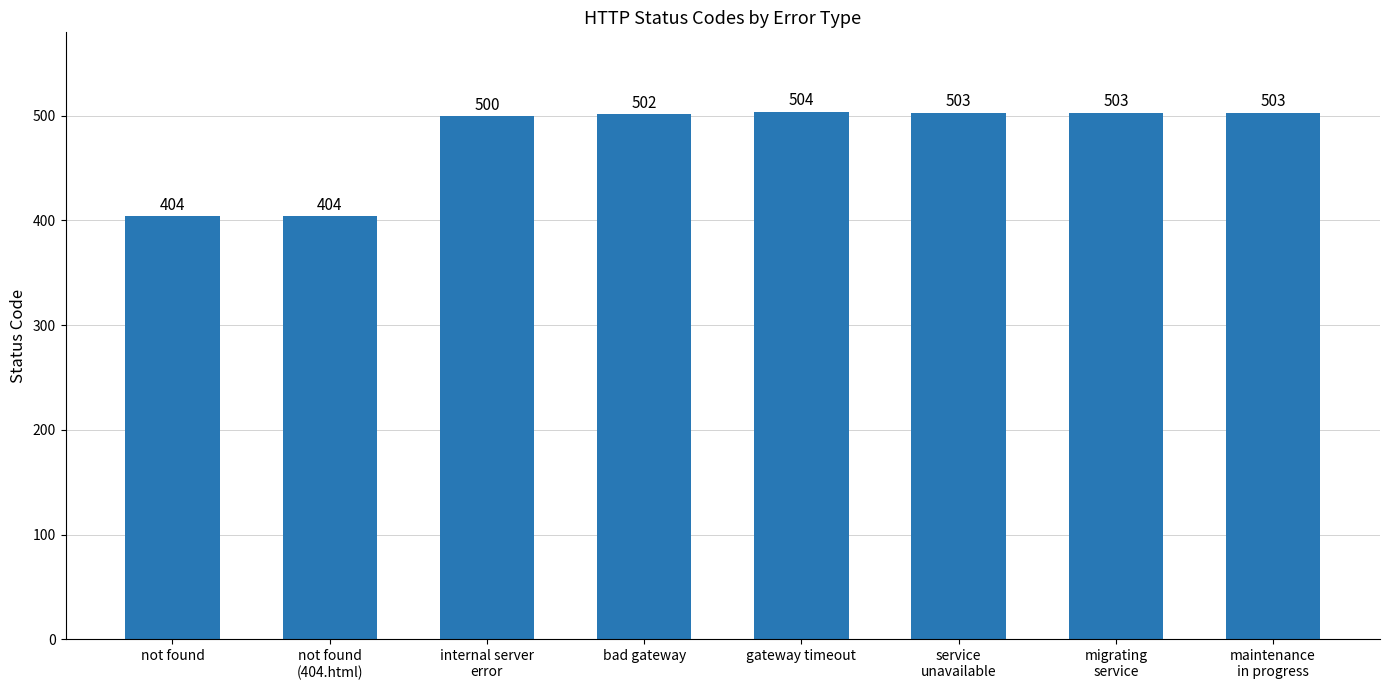

What is the average value?

478